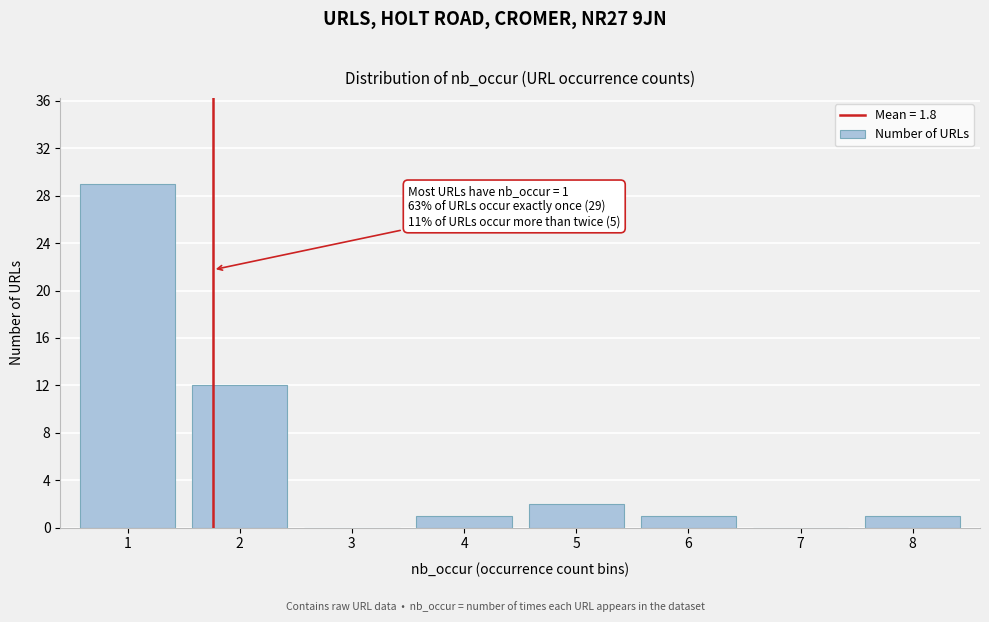

Reading left to right, list all the values displayed in this chart.

1=29	2=12	3=0	4=1	5=2	6=1	7=0	8=1